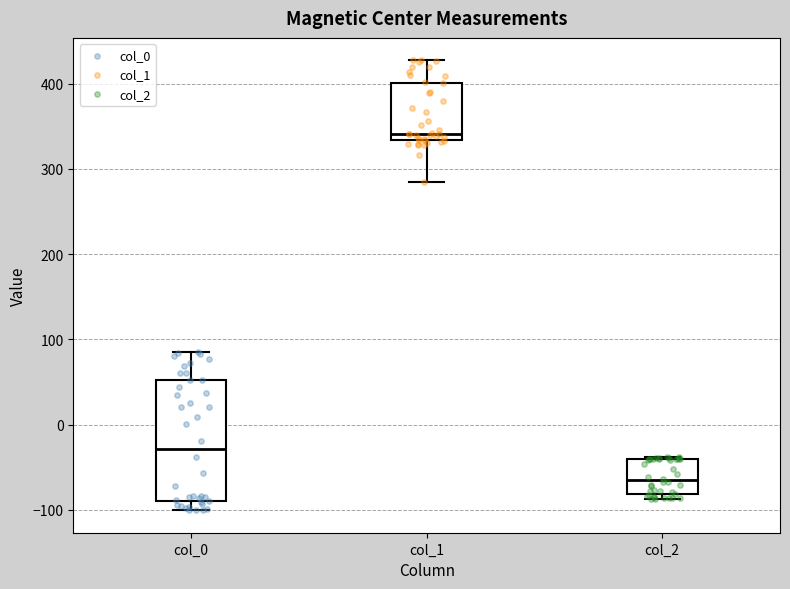

Where does the median line of the box for col_1 sit on the y-axis? The values are not printed on the chart, so give them approximately, as read against the axis.

340